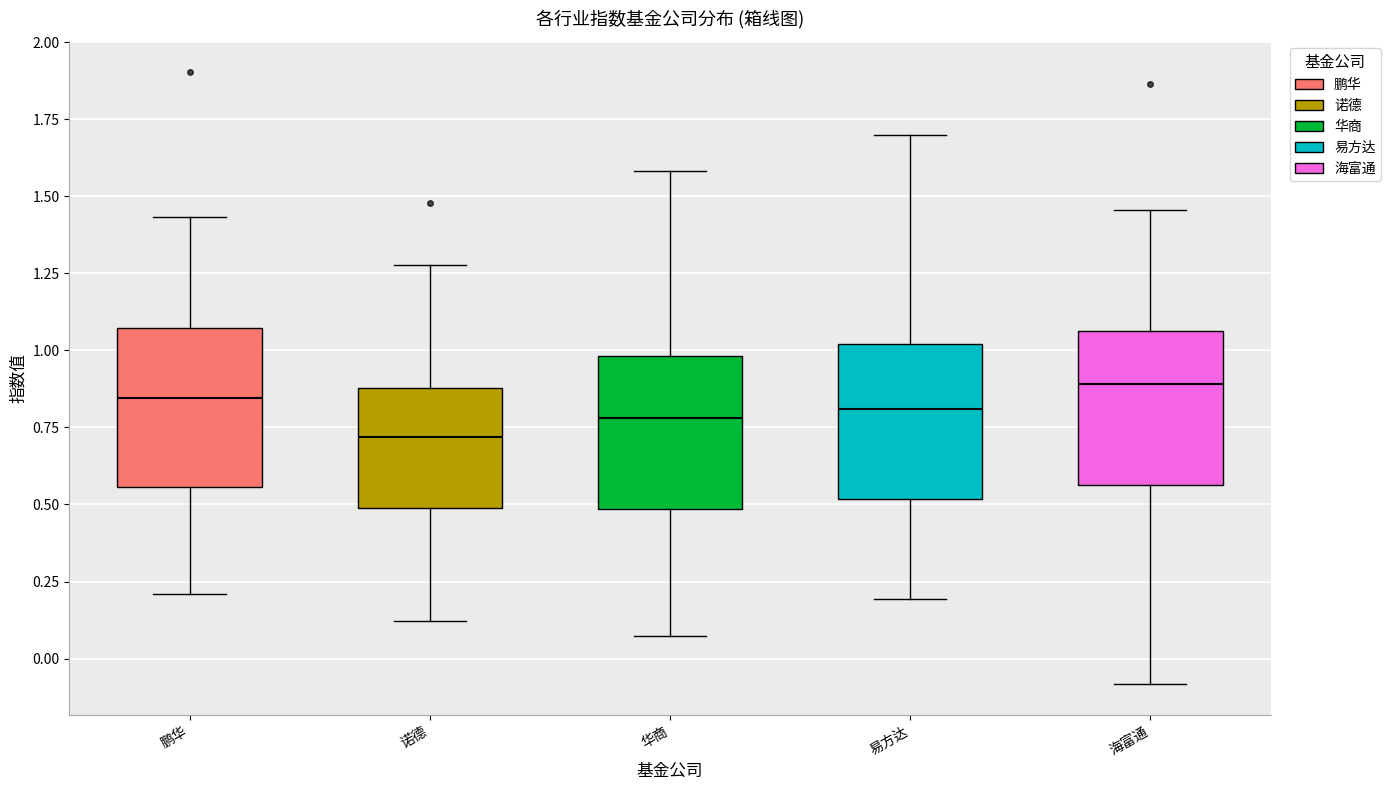

Reading left to right, transcribe this box plot: for each box, give where its median line is, the range the box spans, and where its two whiskers end, as read against the y-axis. The values are not printed on the chart, so give them approximately, as read against the axis.

鹏华: median 0.85, box 0.55 to 1.05, whiskers 0.20 to 1.45
诺德: median 0.70, box 0.50 to 0.90, whiskers 0.10 to 1.30
华商: median 0.80, box 0.50 to 1.00, whiskers 0.05 to 1.60
易方达: median 0.80, box 0.50 to 1.00, whiskers 0.20 to 1.70
海富通: median 0.90, box 0.55 to 1.05, whiskers -0.10 to 1.45